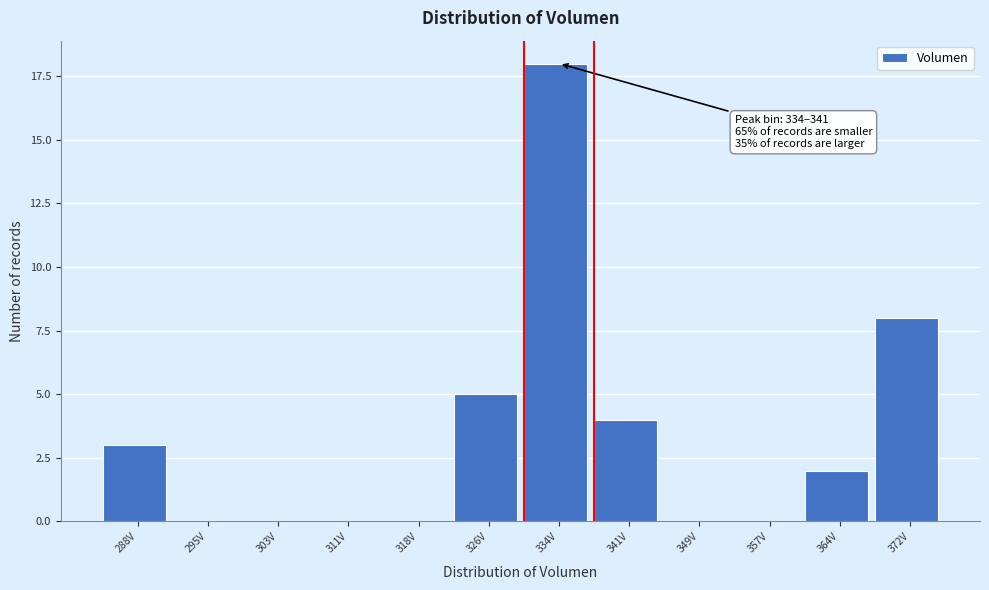

Reading left to right, what are all the values shown in this chart?

288V=3	295V=0	303V=0	311V=0	318V=0	326V=5	334V=18	341V=4	349V=0	357V=0	364V=2	372V=8